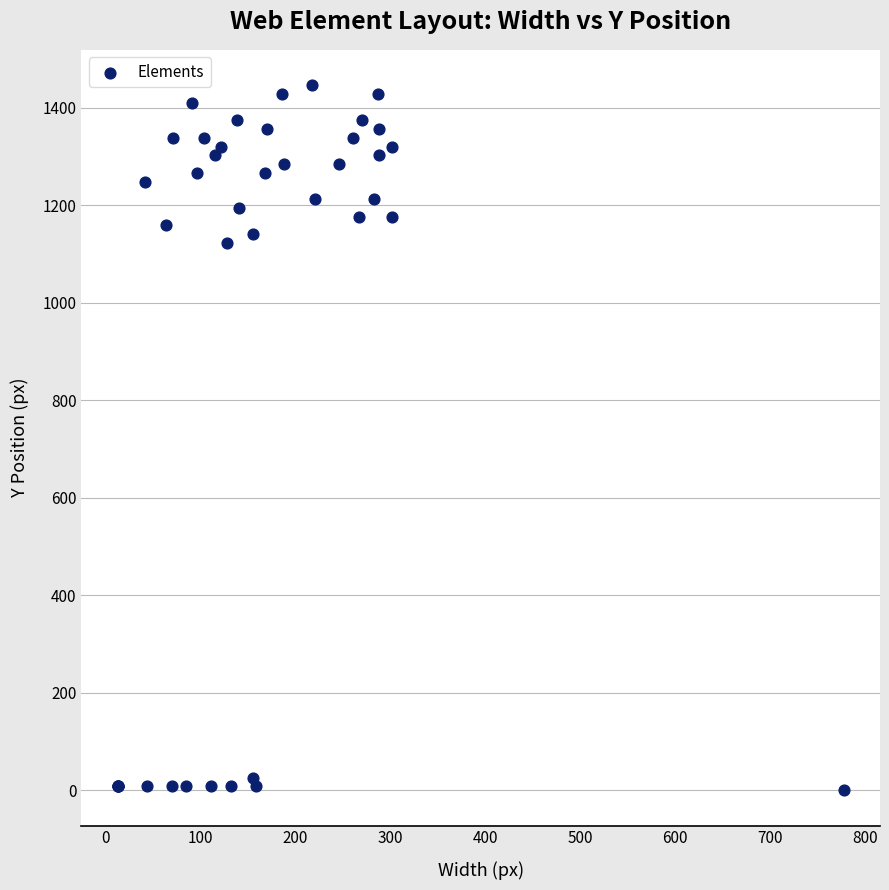

What Y value in the scatter plot is closest to 723?

1123